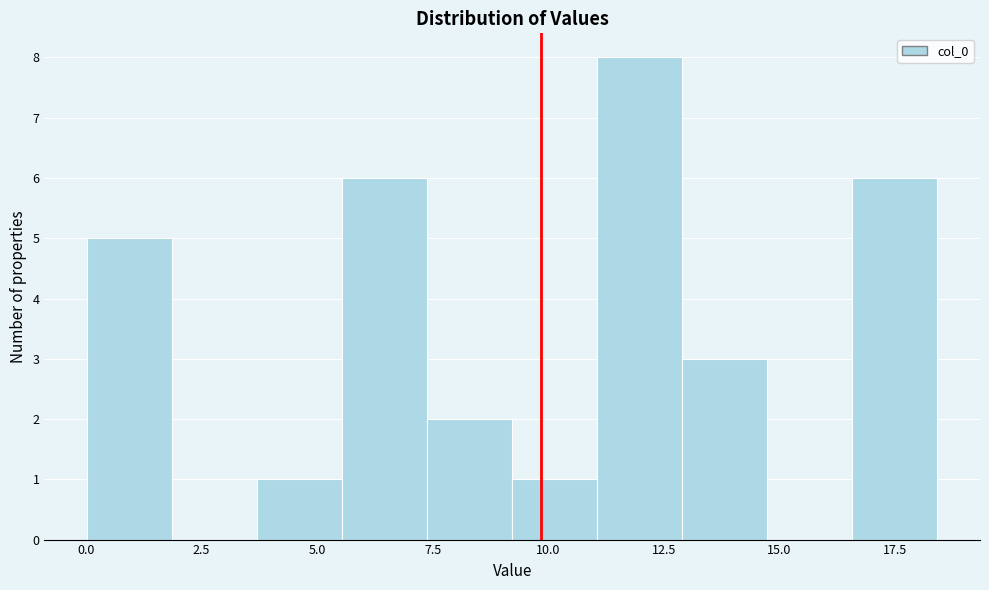

Read against the x-axis, roughly where is the centre of the tallest bar?

12.0